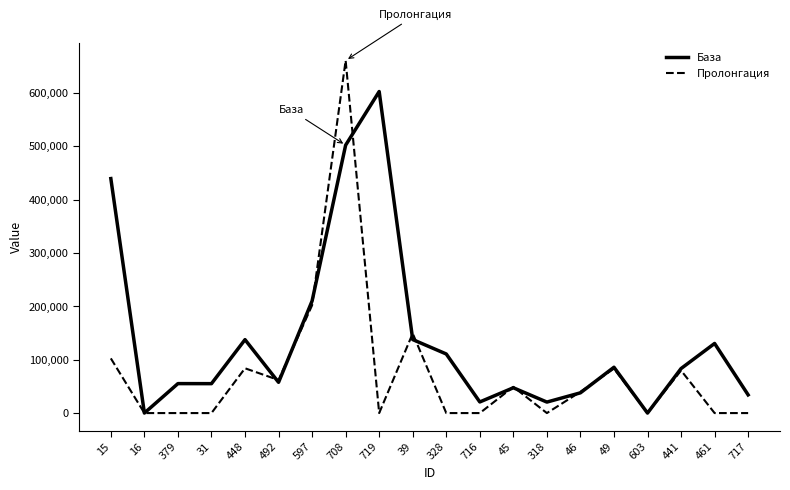

At which category is the sum across all series the highest?

708